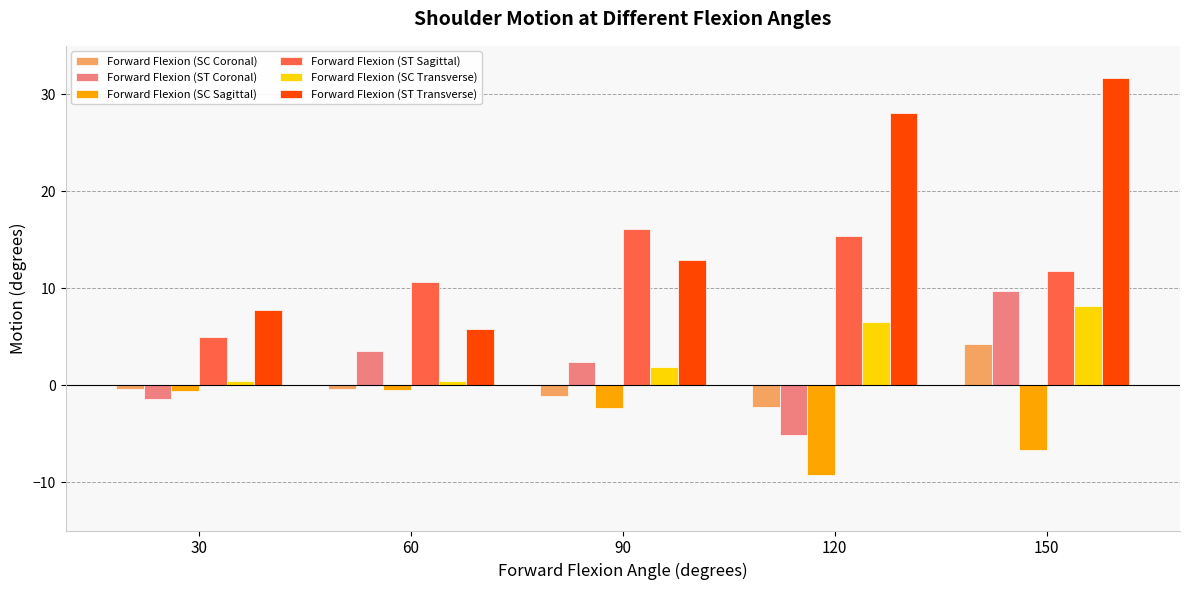

Which series has the largest total across all categories?

Forward Flexion (ST Transverse)